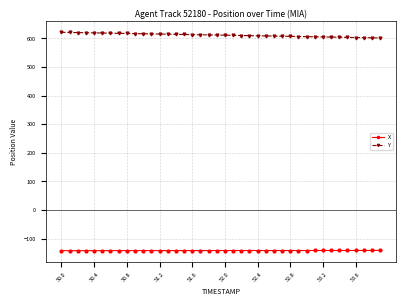

True or false: Y and X cross at least once.

False